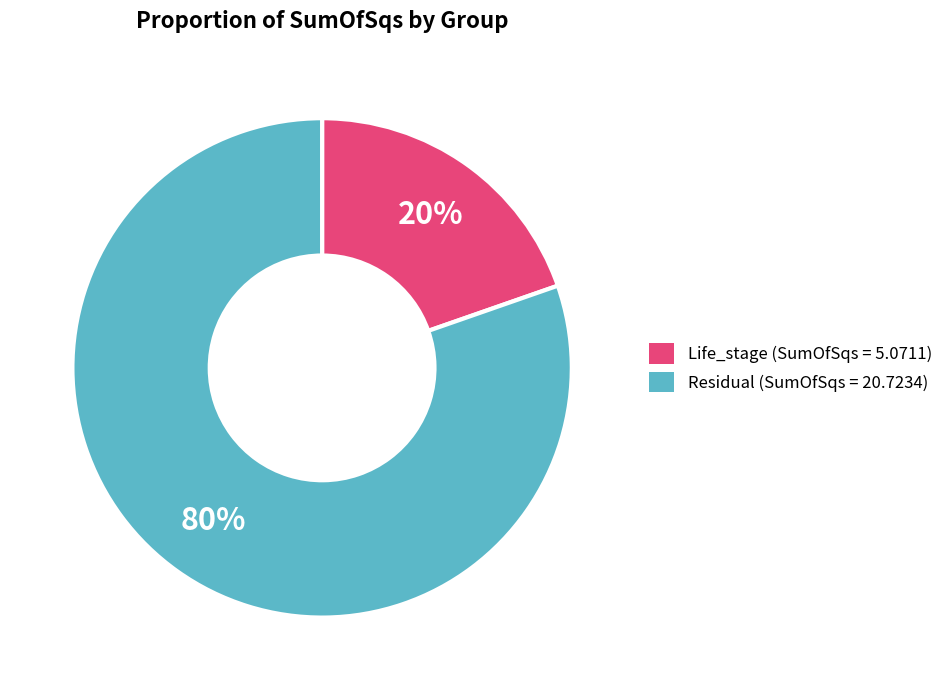

What percentage is the Life_stage slice, to the nearest percent?

20%